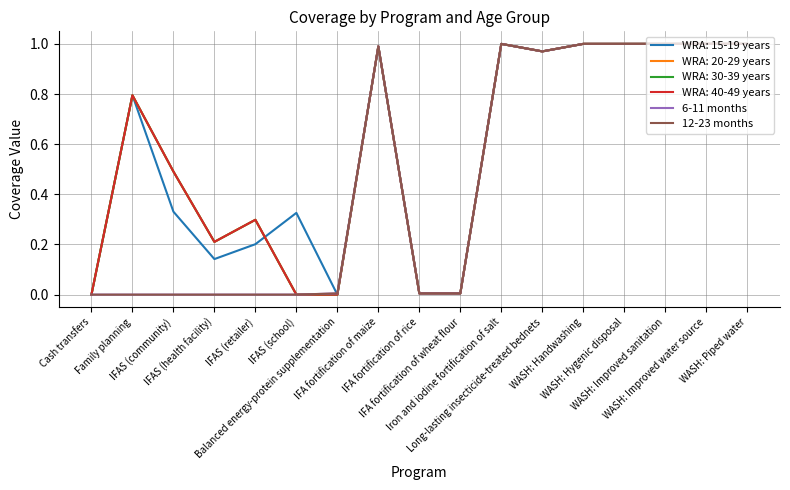

True or false: 12-23 months and 6-11 months cross at least once.

False